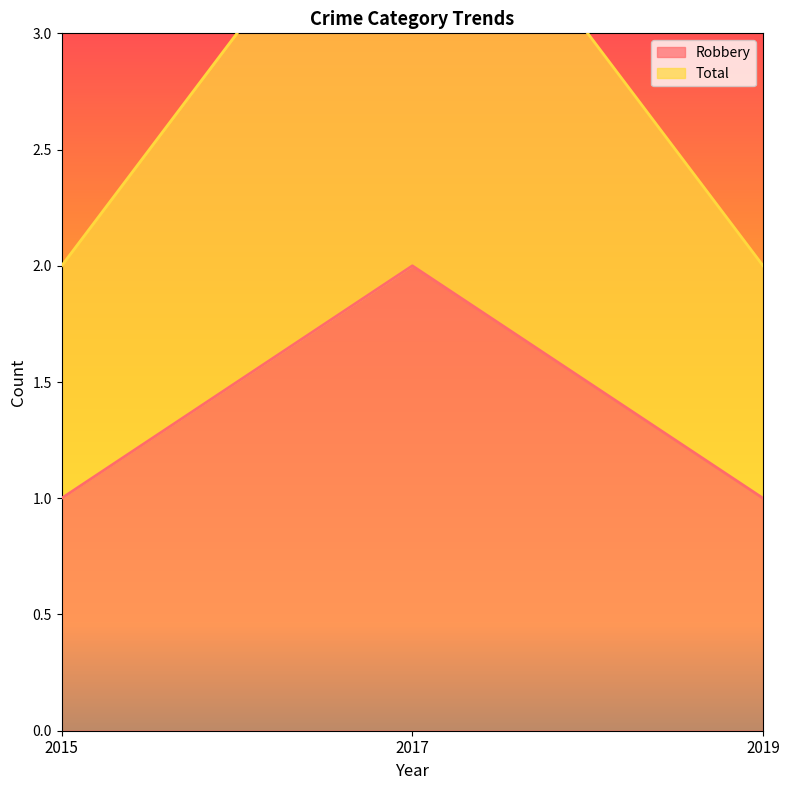

How many data points in Robbery are above 1?

1